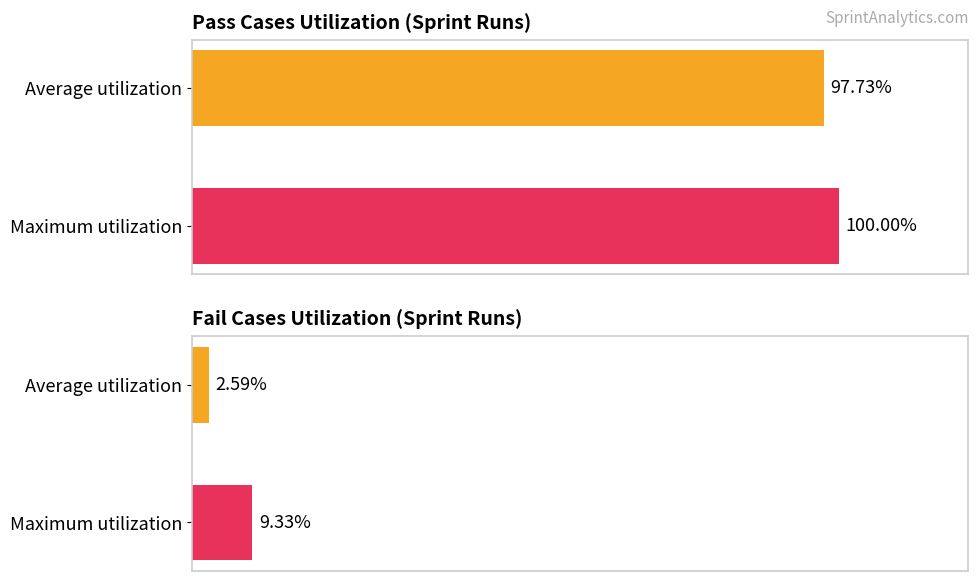

What is the value of the Fail Cases bar at the 2nd from the left?

9.3